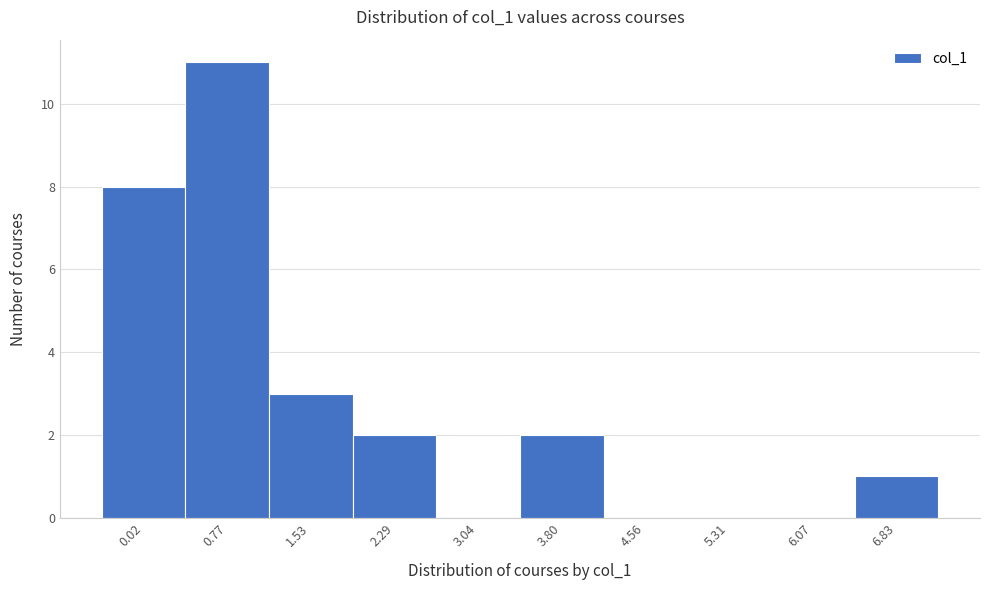

Reading left to right, extract all data points from this chart.

0.02=8	0.77=11	1.53=3	2.29=2	3.04=0	3.80=2	4.56=0	5.31=0	6.07=0	6.83=1